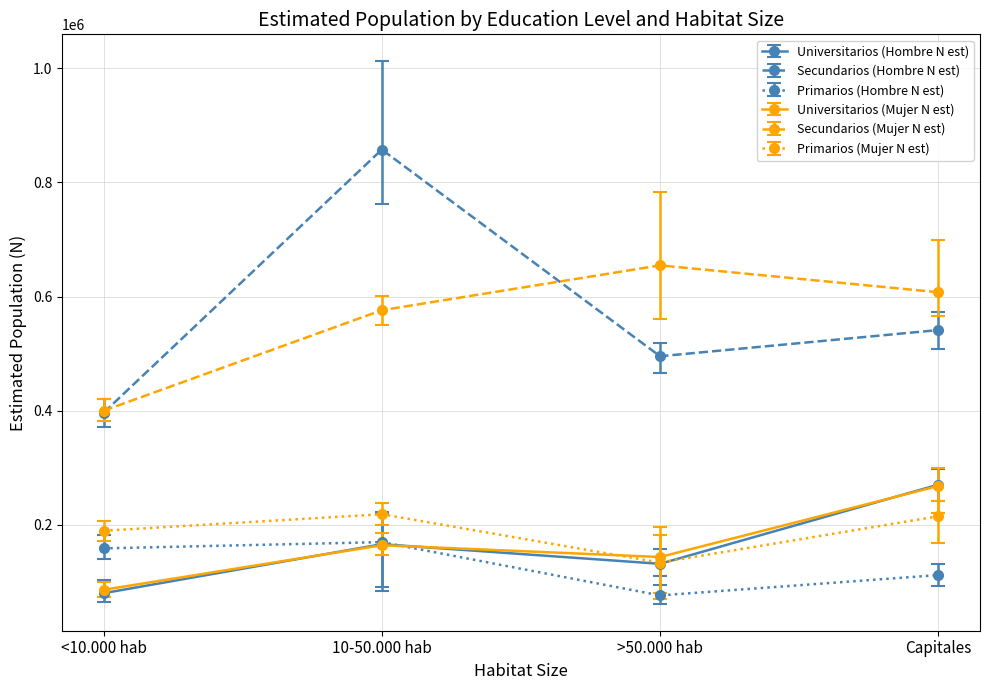

How many categories are shown in the chart?

4